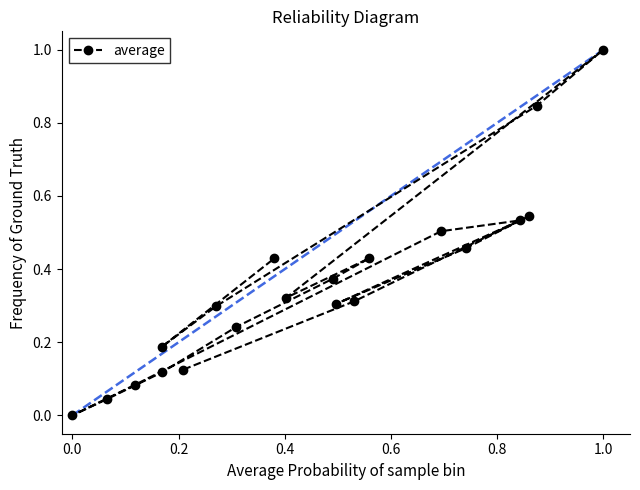

Which category has the highest value across all series?

1.0